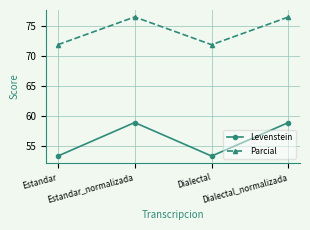

What is the difference between the maximum and minimum values in the Levenstein series?

5.6